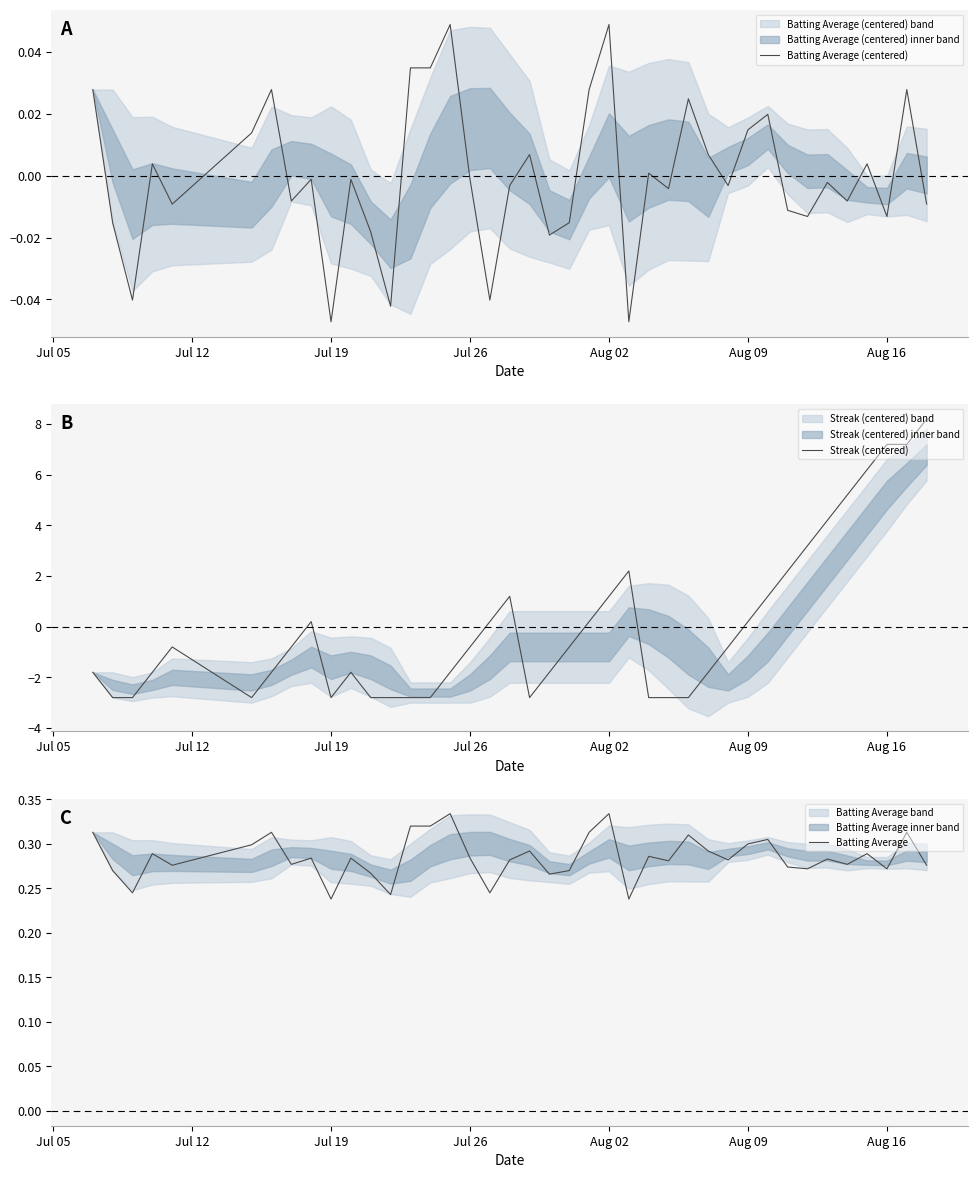

What is the highest value of the Streak (centered) series?

8.2